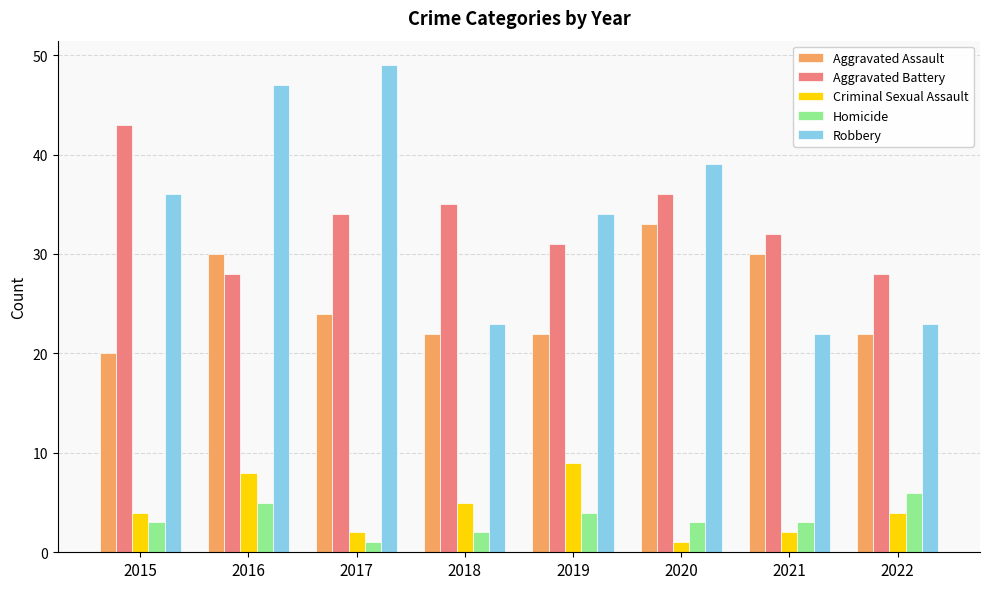

The value of Homicide at 2022 is 4. True or false?

False